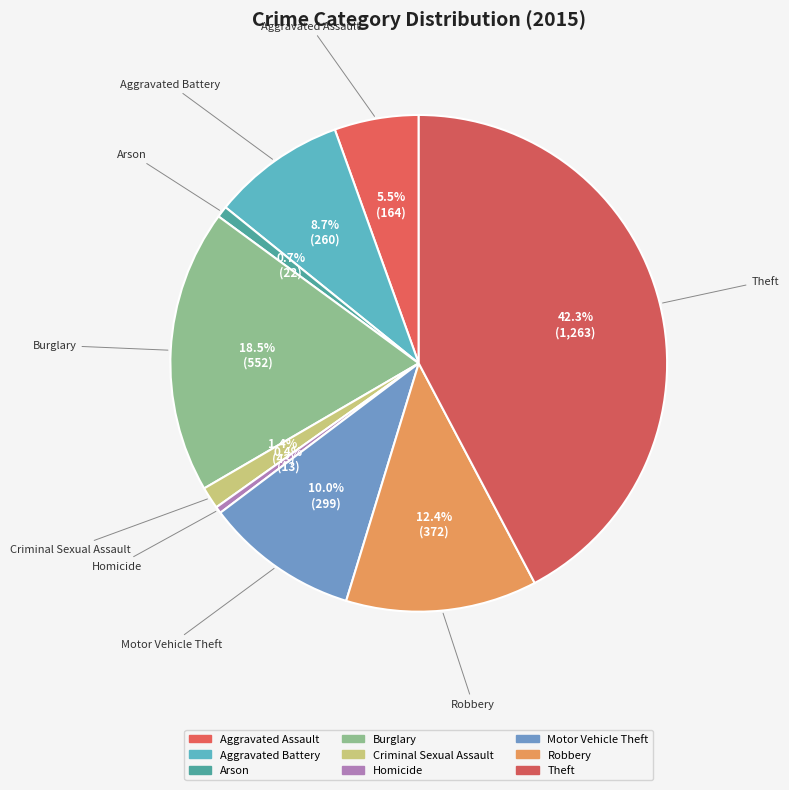

To the nearest percent, what percentage of the pie is Theft?

42%